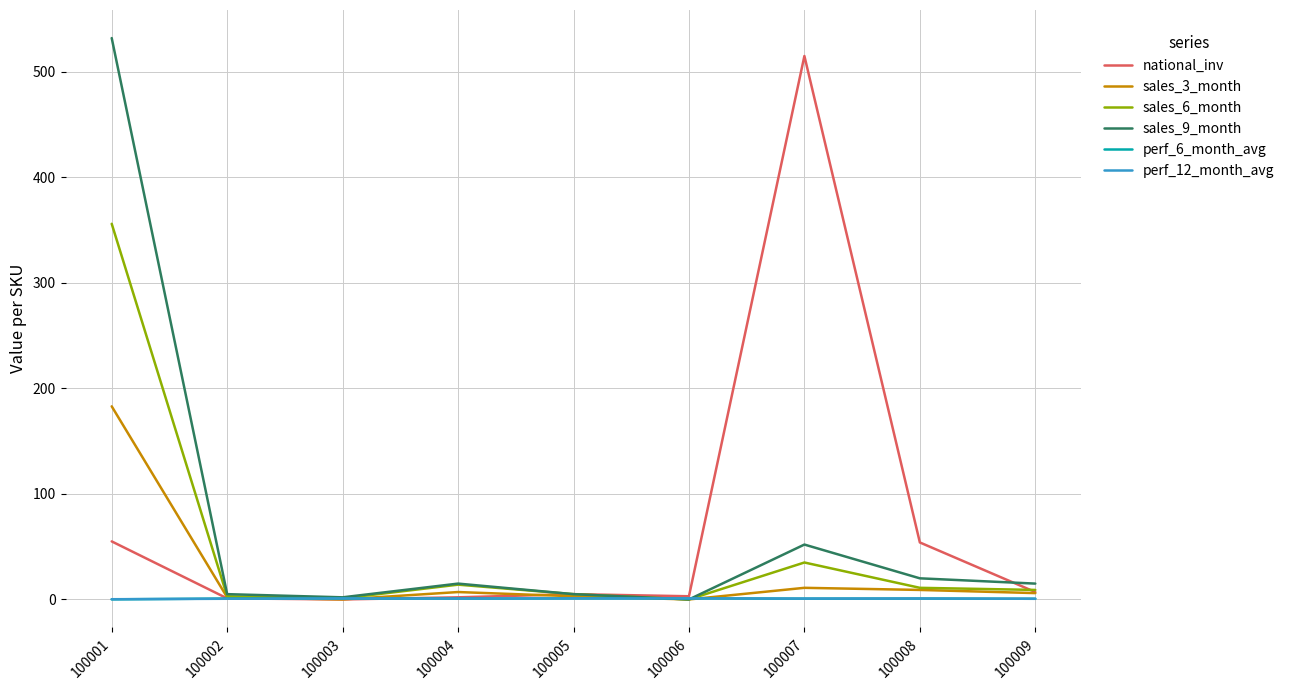

Count the number of categories in the chart.

9